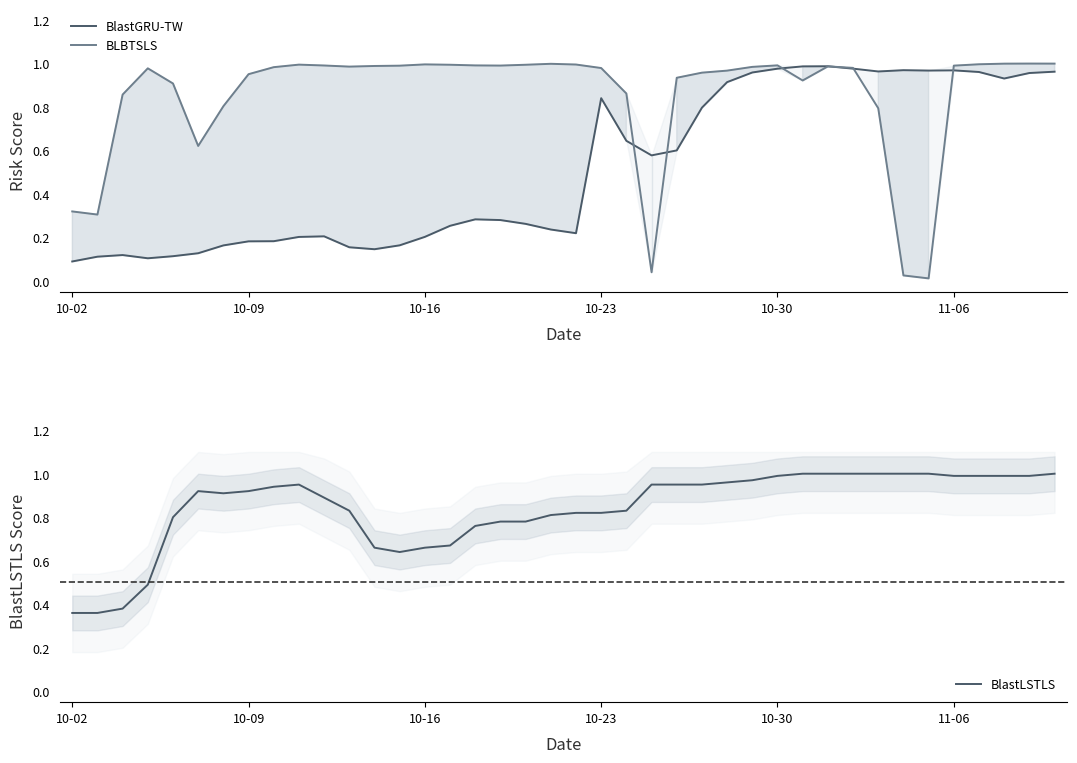

Reading left to right, extract all data points from this chart.

BlastGRU-TW: 0.1	0.1	0.1	0.1	0.1	0.1	0.2	0.2	0.2	0.2	0.2	0.2	0.1	0.2	0.2	0.3	0.3	0.3	0.3	0.2	0.2	0.8	0.6	0.6	0.6	0.8	0.9	1.0	1.0	1.0	1.0	1.0	1.0	1.0	1.0	1.0	1.0	0.9	1.0	1.0
BLBTSLS: 0.3	0.3	0.9	1.0	0.9	0.6	0.8	1.0	1.0	1.0	1.0	1.0	1.0	1.0	1.0	1.0	1.0	1.0	1.0	1.0	1.0	1.0	0.9	0.0	0.9	1.0	1.0	1.0	1.0	0.9	1.0	1.0	0.8	0.0	0.0	1.0	1.0	1.0	1.0	1.0
BlastLSTLS: 0.4	0.4	0.4	0.5	0.8	0.9	0.9	0.9	0.9	0.9	0.9	0.8	0.7	0.6	0.7	0.7	0.8	0.8	0.8	0.8	0.8	0.8	0.8	0.9	0.9	0.9	1.0	1.0	1.0	1.0	1.0	1.0	1.0	1.0	1.0	1.0	1.0	1.0	1.0	1.0